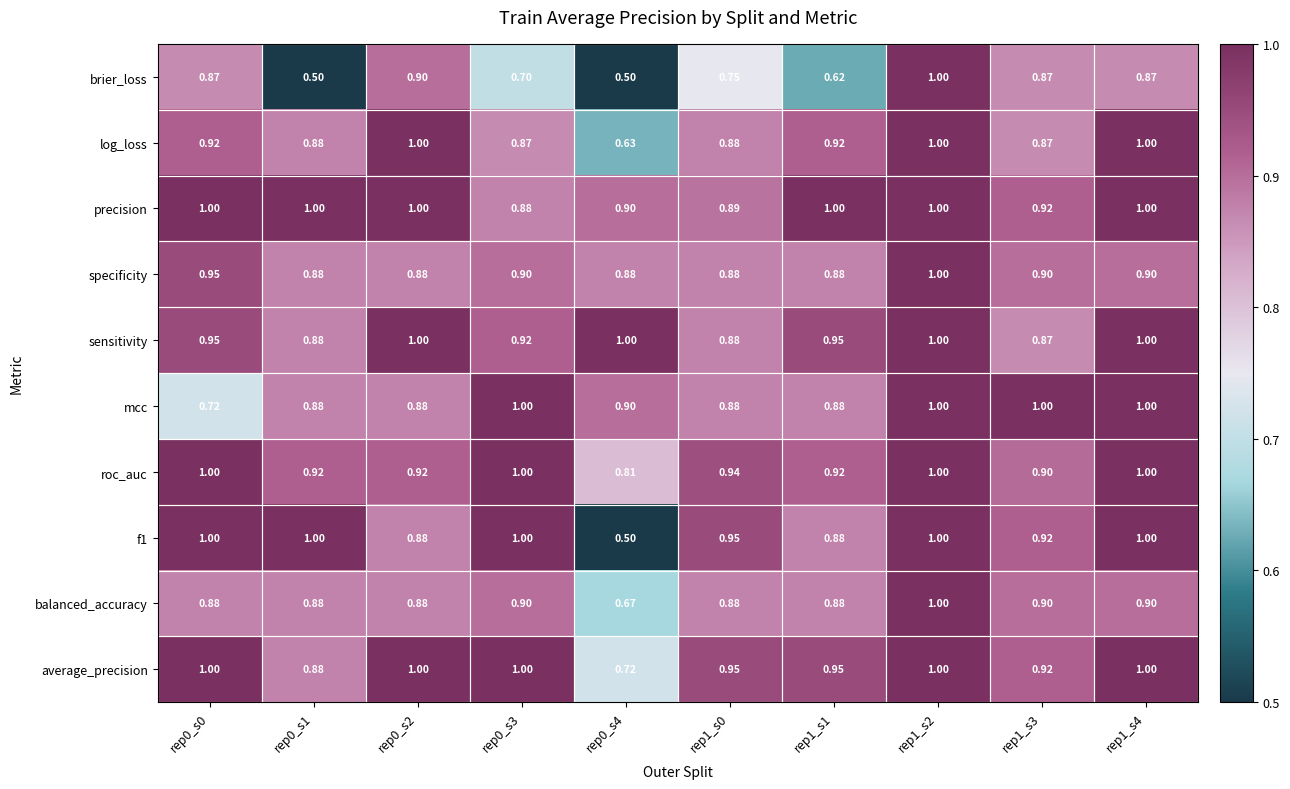

Between rep1_s0 and rep1_s2, which series saw the biggest shift?

brier_loss